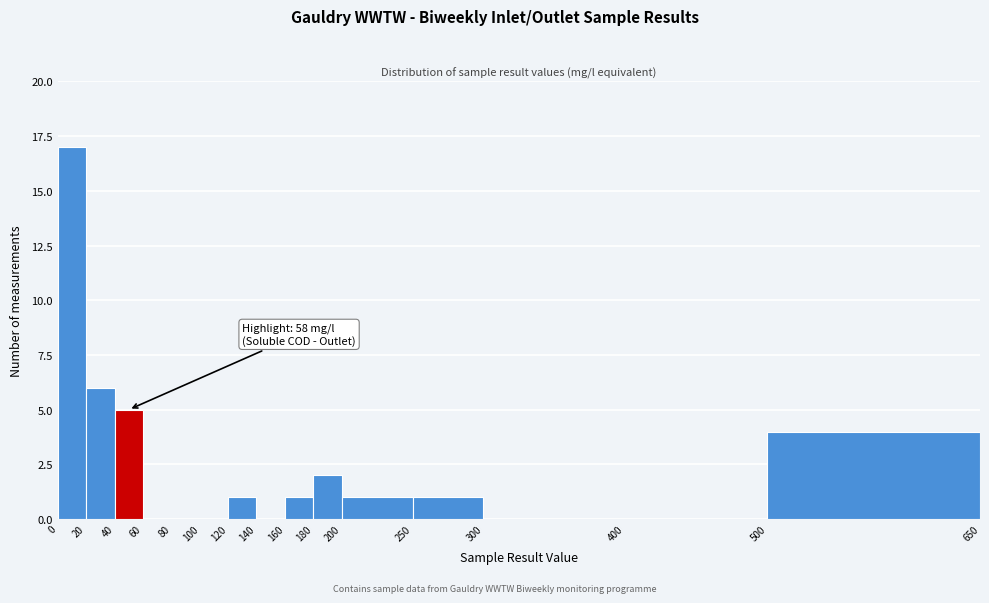

Over which range of the x-axis is the bar tallest?

0 to 20